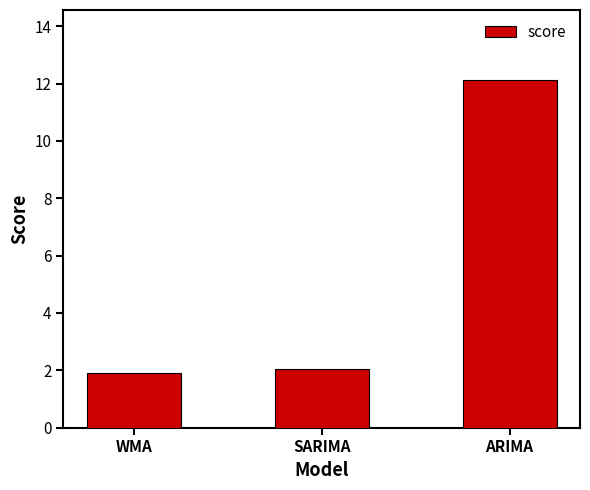

How many data points are less than 2?

1